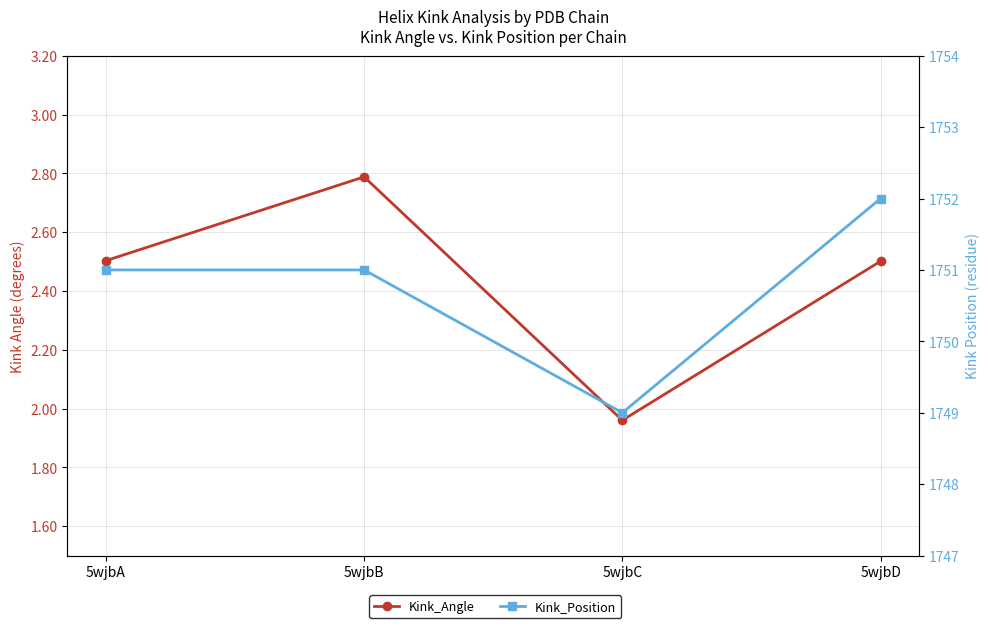

True or false: Kink_Position and Kink_Angle intersect in this chart.

False